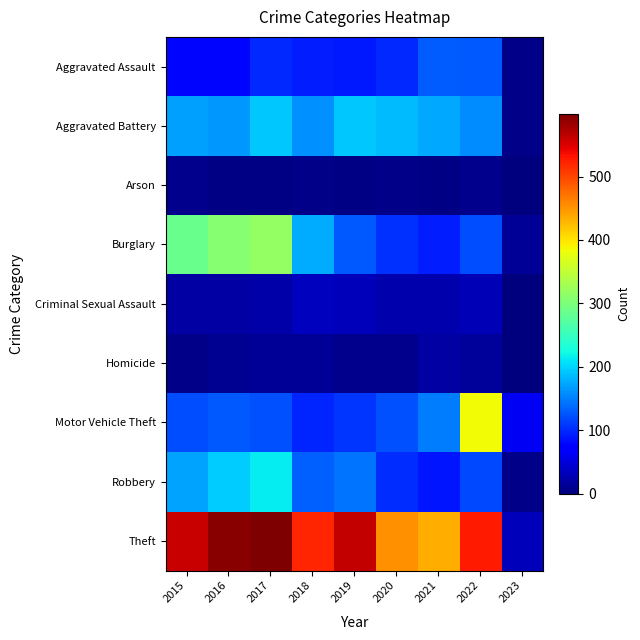

How many series are shown in this chart?

9